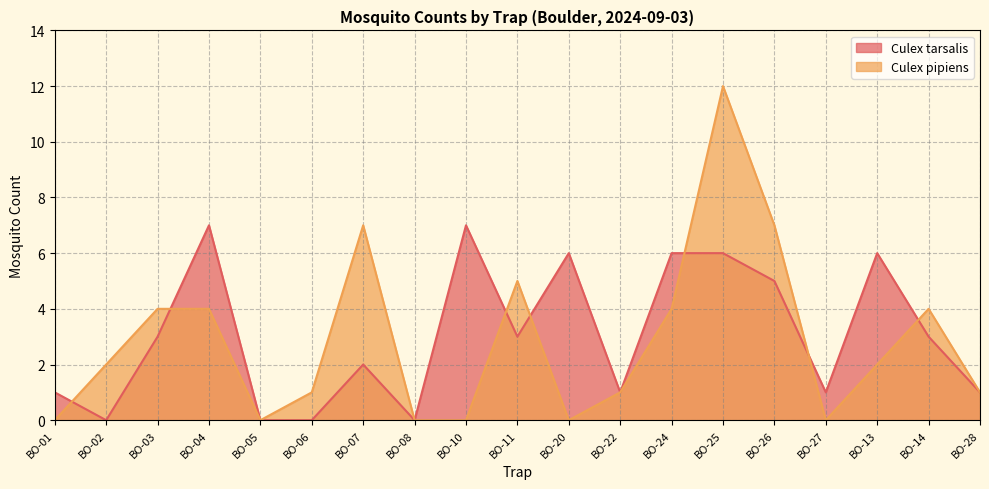

What is the sum of the Culex pipiens values at BO-04 and BO-07?

11